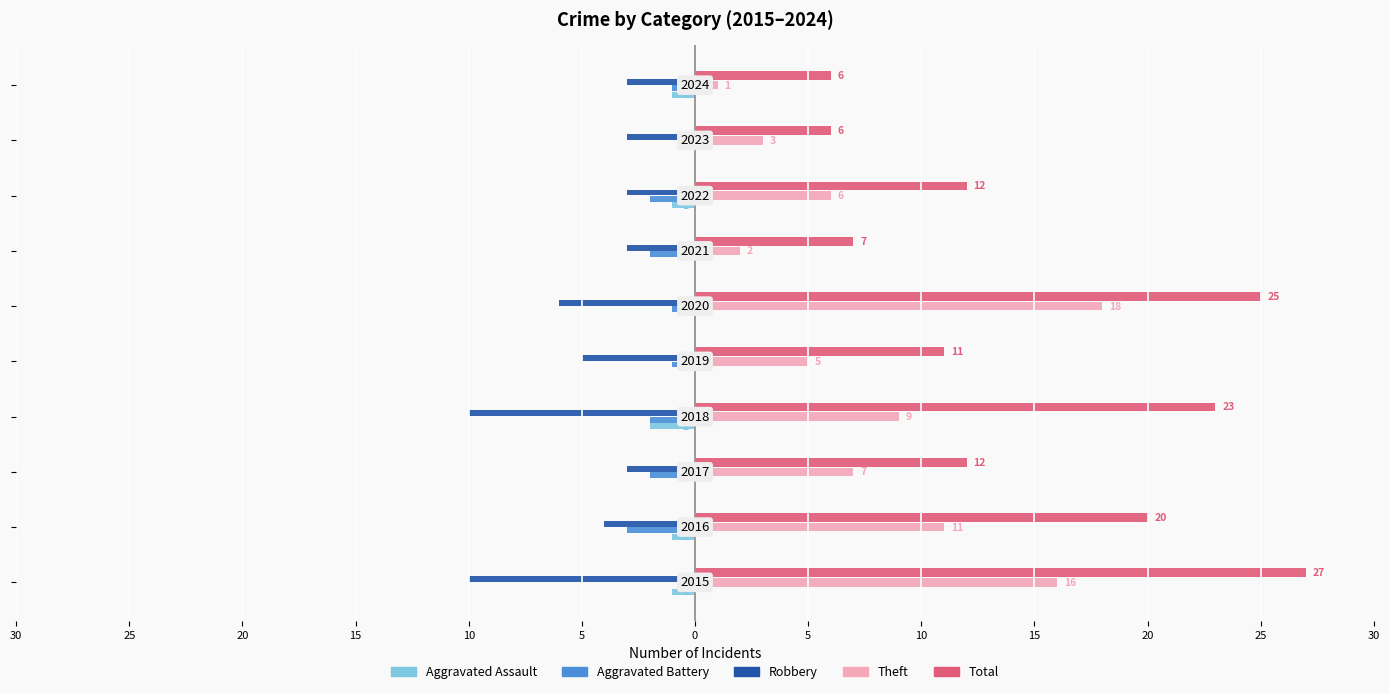

What are all the series names shown in the legend?

Aggravated Assault, Aggravated Battery, Robbery, Theft, Total